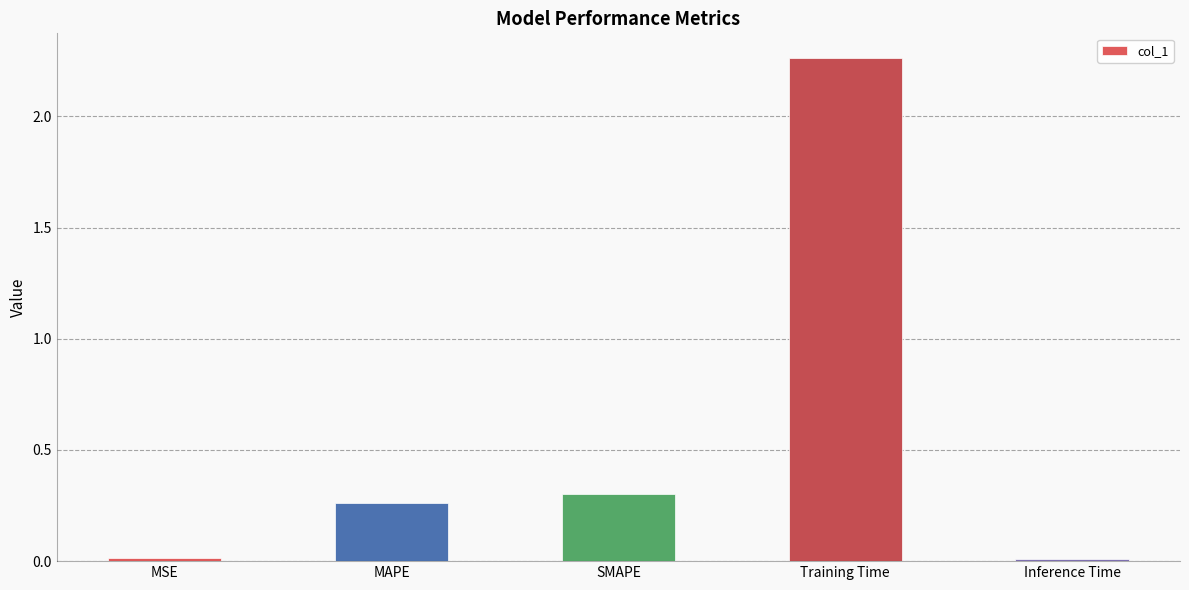

What is the sum of all values?

2.8